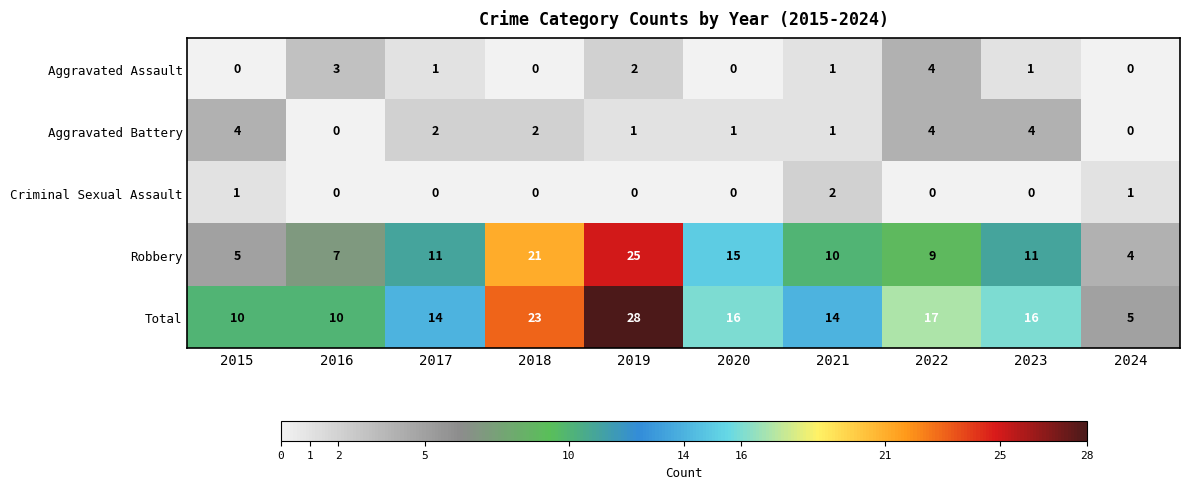

Which series has the largest range (max minus min)?

Total